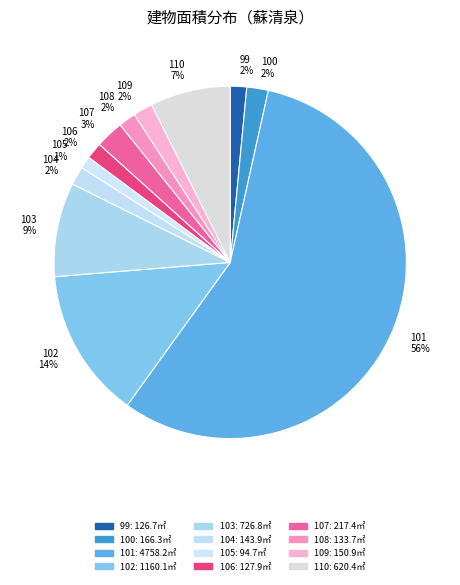

Which has a higher value, 104 or 99?

104